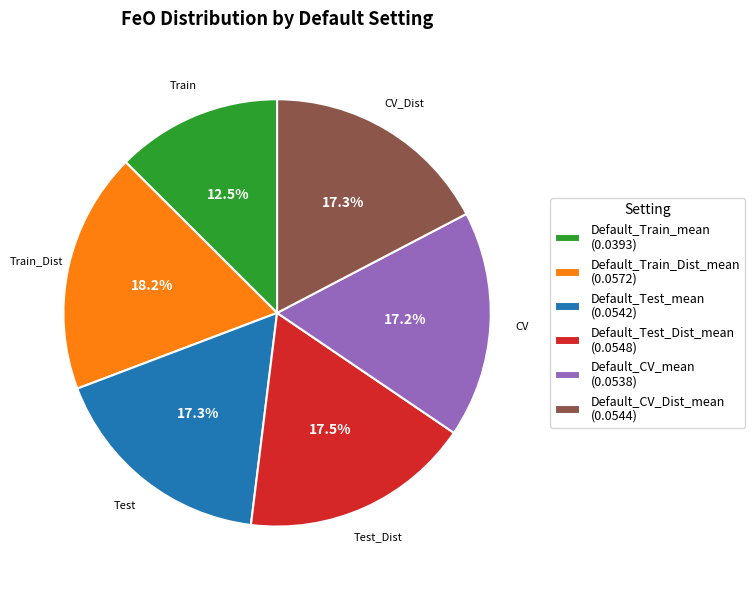

To the nearest percent, what is the difference between the Default_Train_mean and Default_CV_Dist_mean slice percentages?

5%